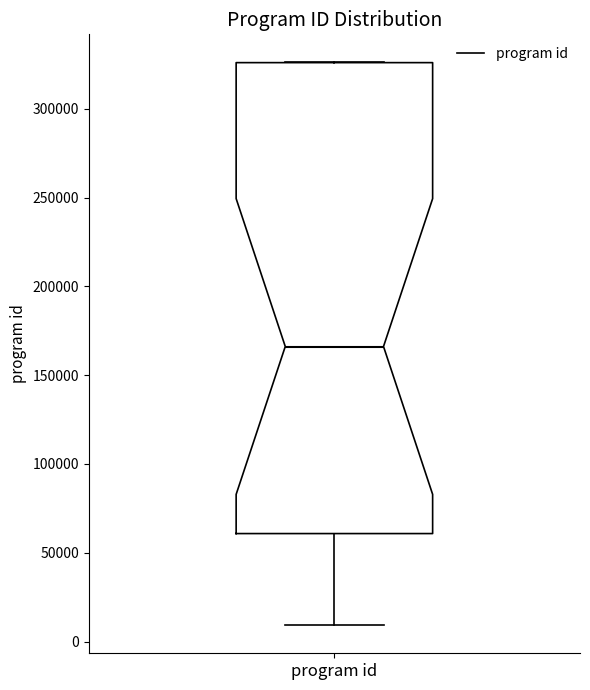

Transcribe this box plot: give where the median line is, the range the box spans, and where the two whiskers end, as read against the y-axis. The values are not printed on the chart, so give them approximately, as read against the axis.

median 165000, box 60000 to 325000, whiskers 10000 to 325000